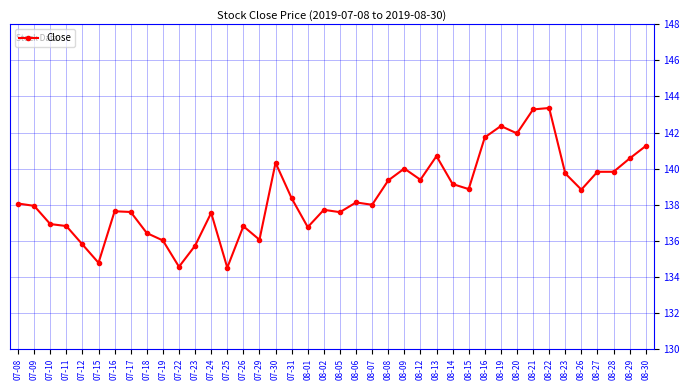

True or false: the data shows 138.1 at 08-06.

True